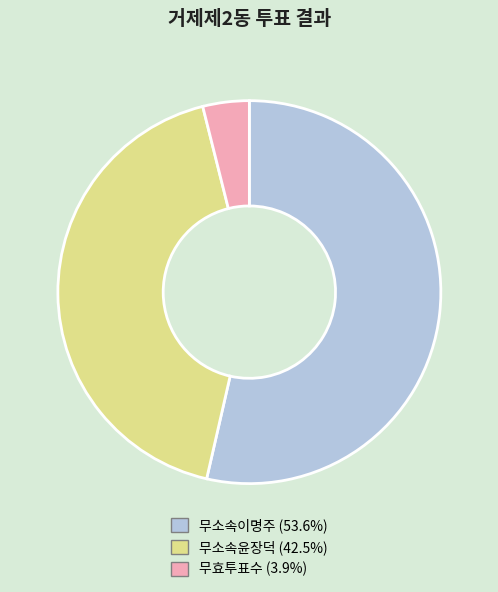

Which has a higher value, 무효투표수 or 무소속윤장덕?

무소속윤장덕